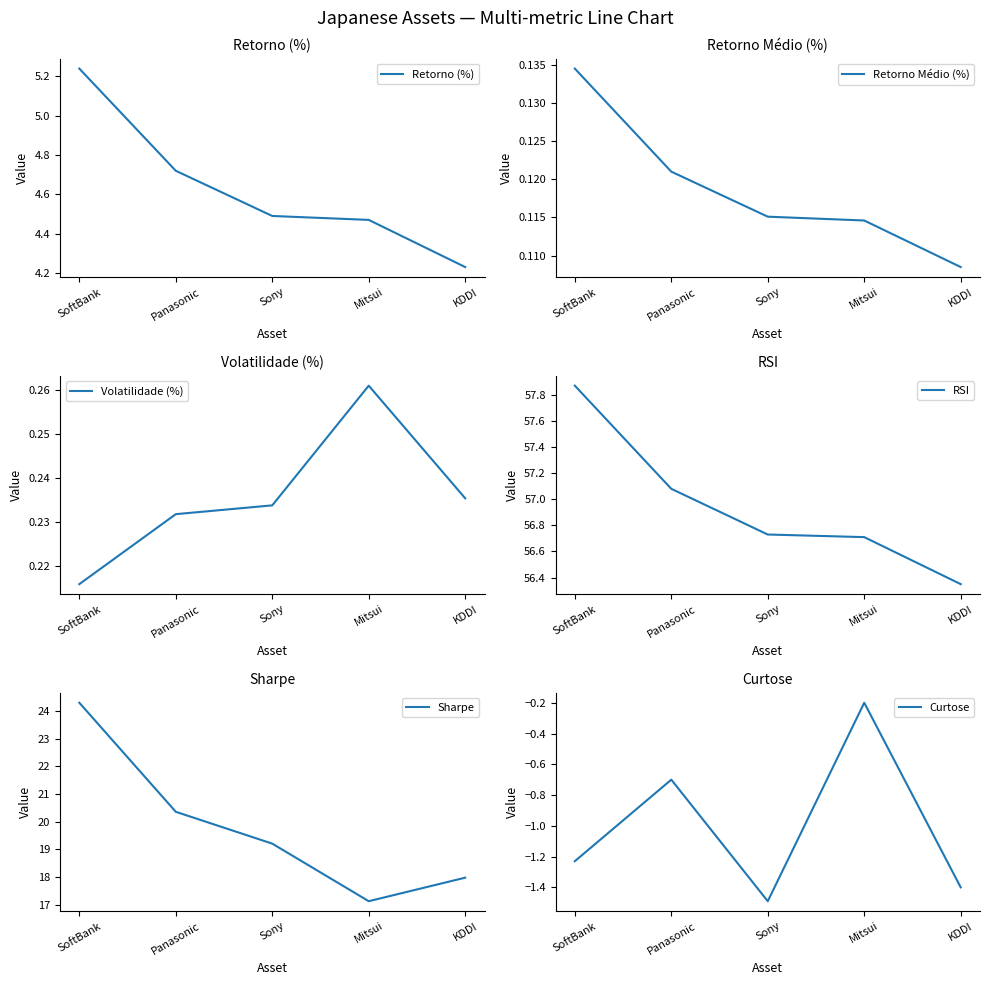

What is the sum of all Curtose values?

-5.0